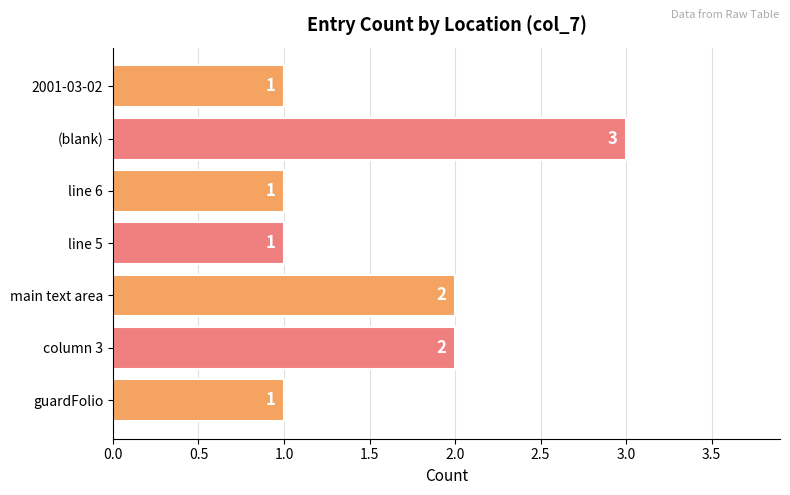

Does the chart contain any negative values?

No